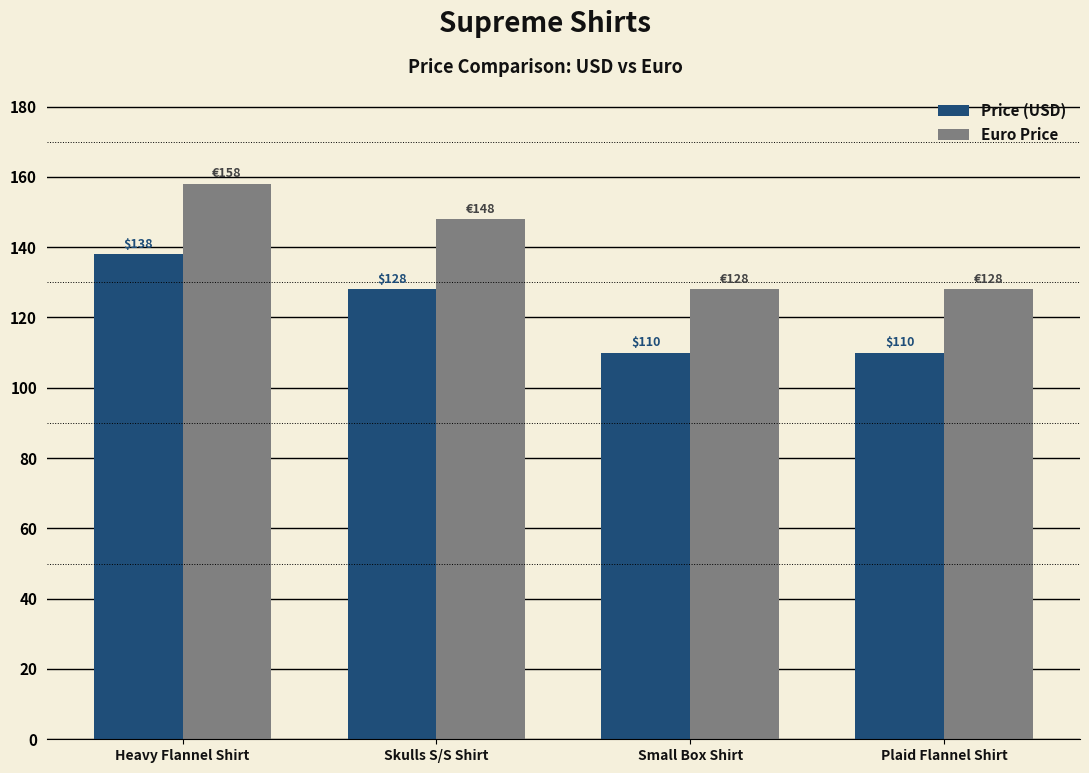

Which label corresponds to the largest value in the chart?

Heavy Flannel Shirt